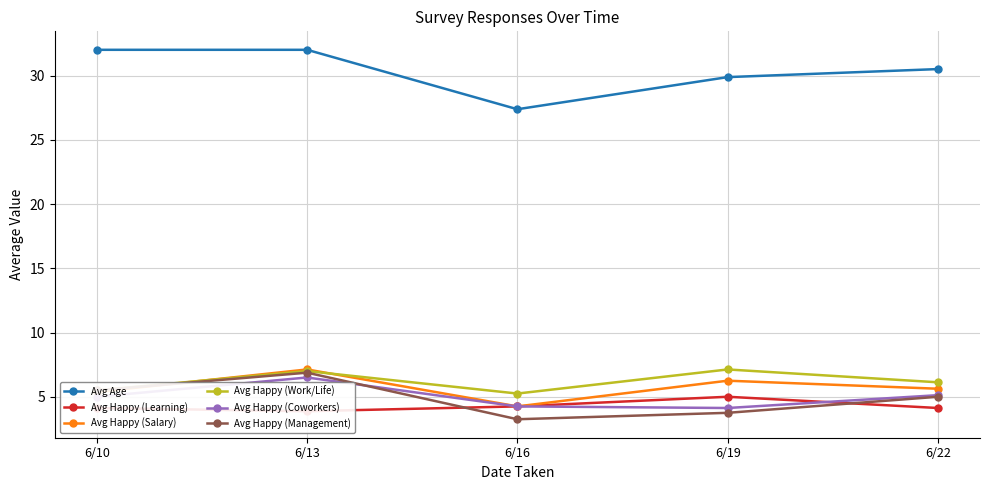

How many distinct data groups are displayed?

6